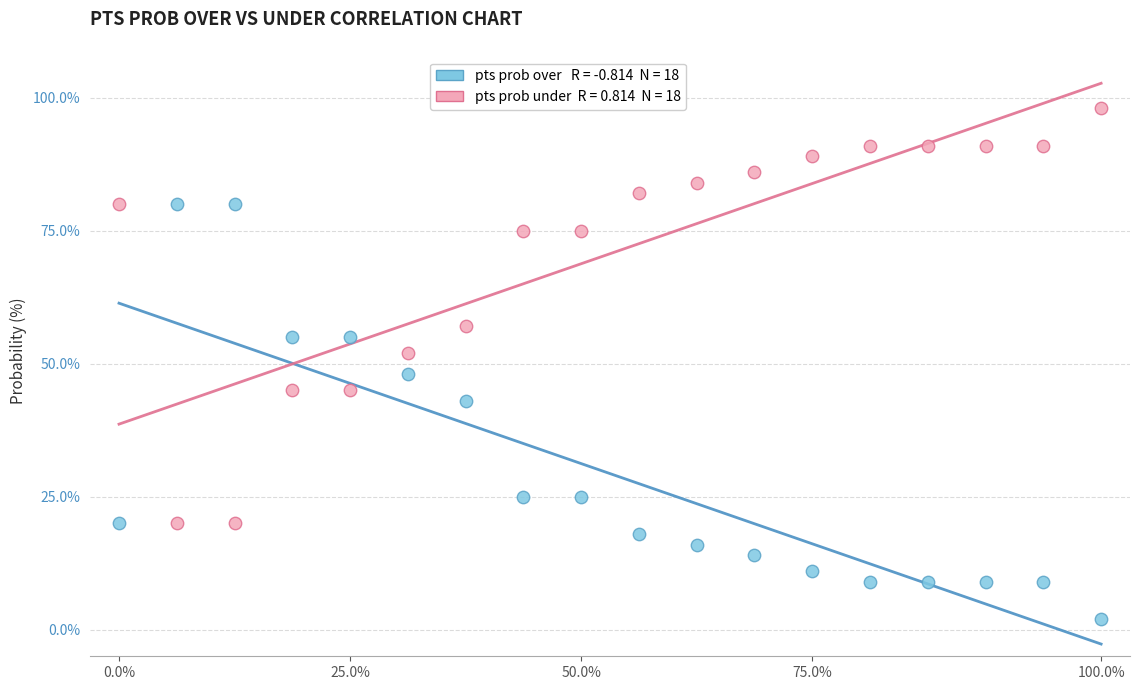

Across all data points, what is the range of Y values (max minus min)?

96